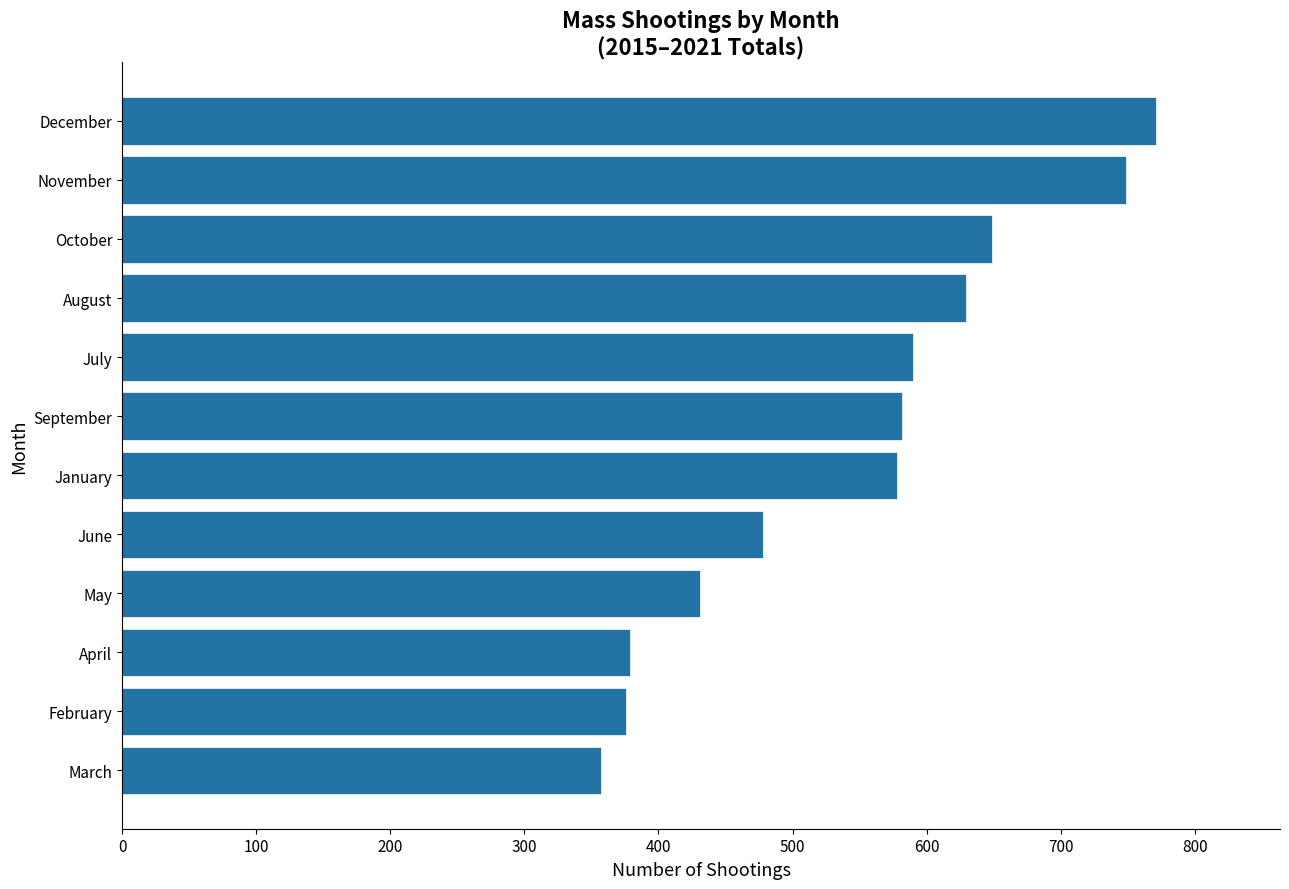

Which has a higher value, December or July?

December